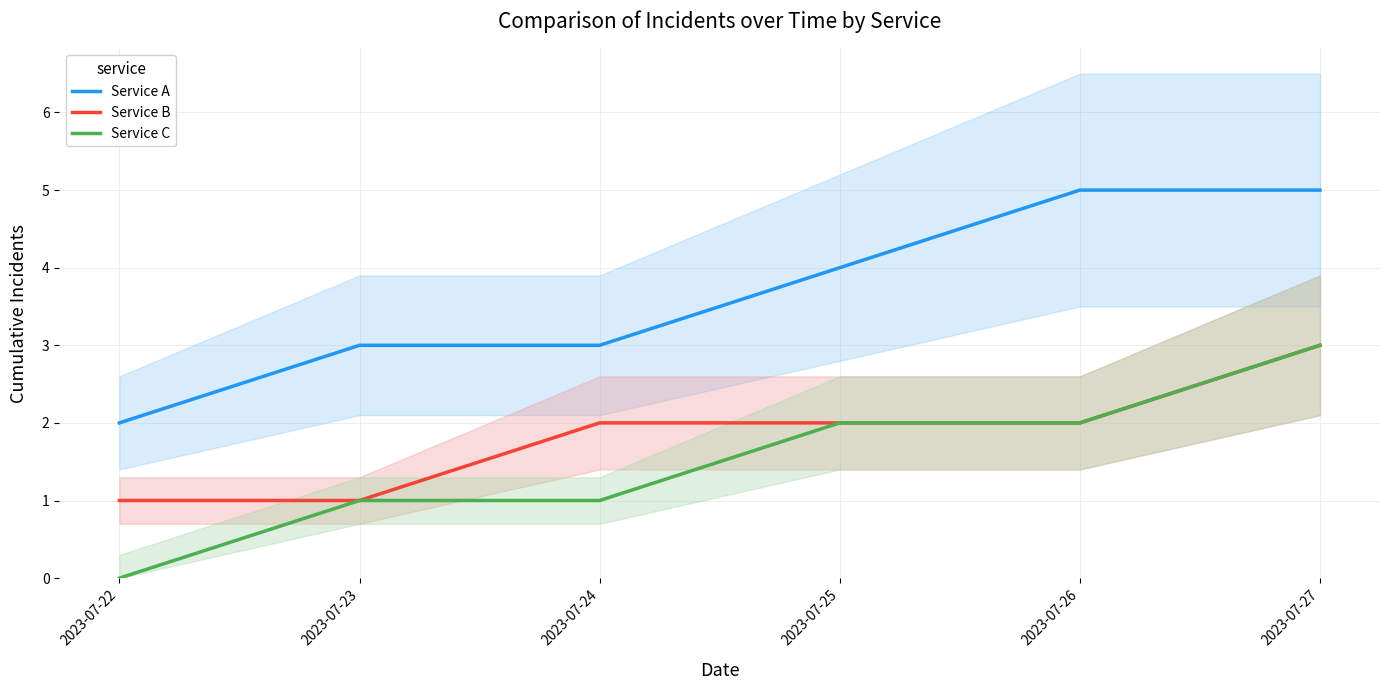

How many Service B values are between 1 and 2?

5